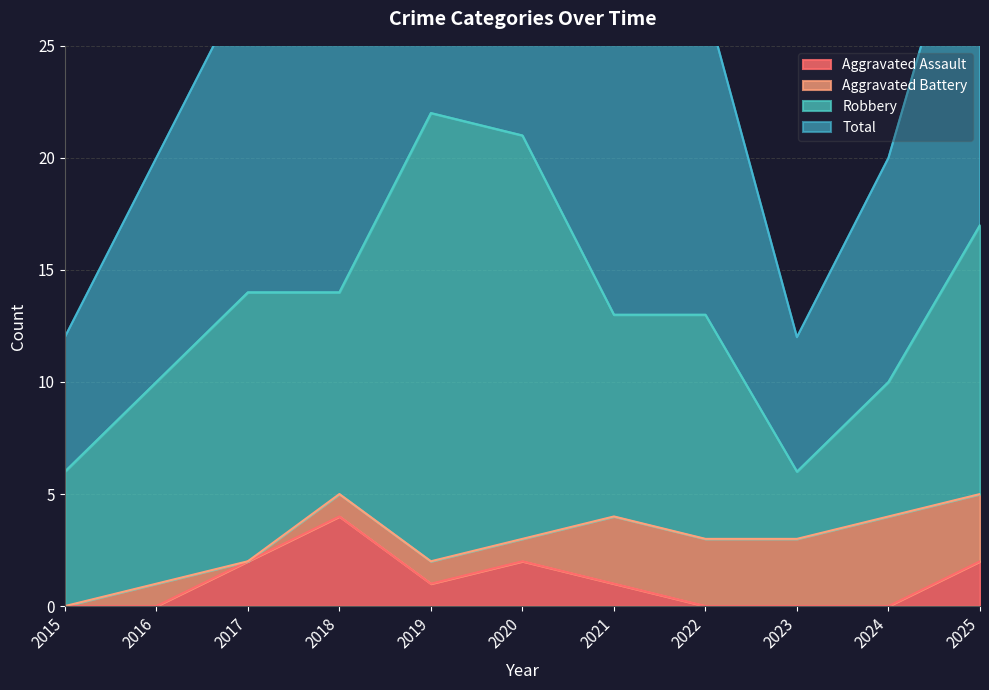

What is the maximum value for Aggravated Assault?

4